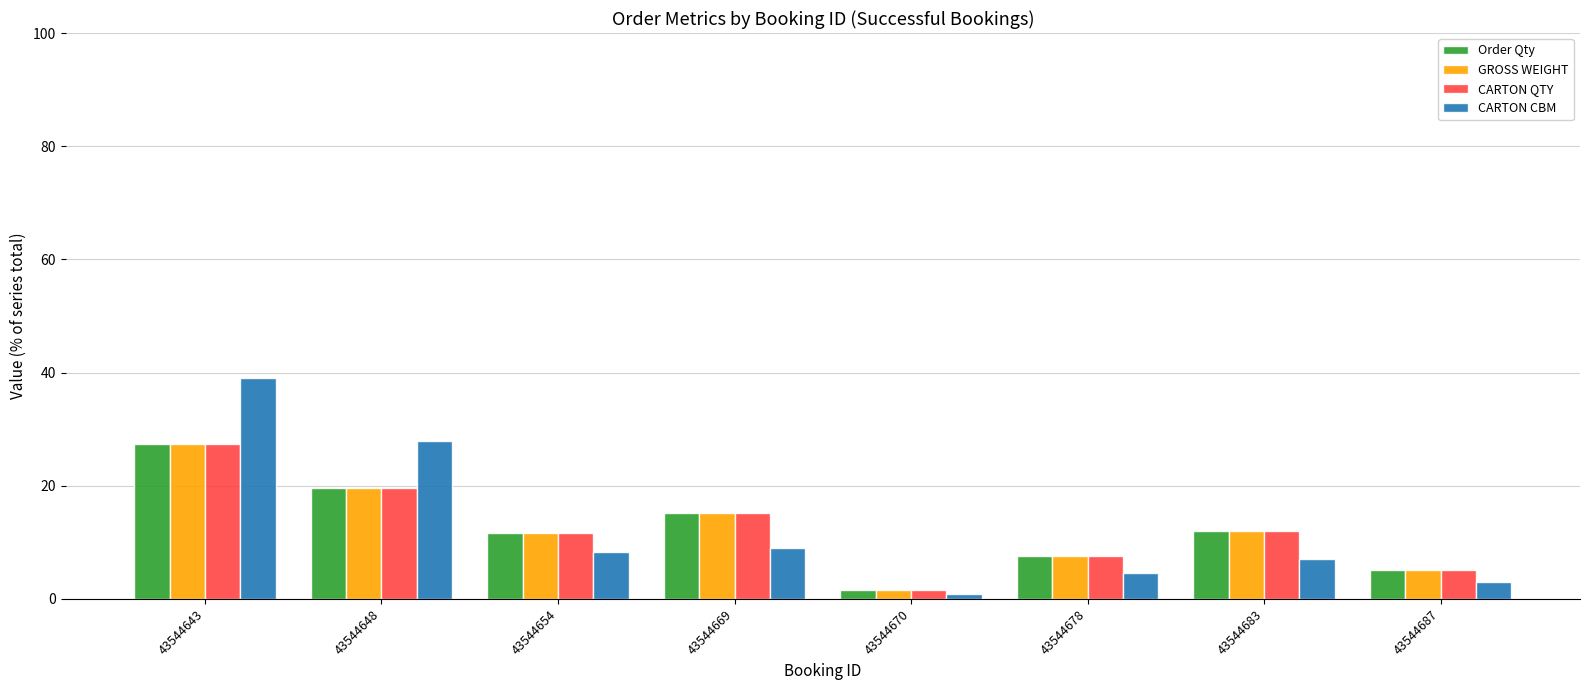

Where is CARTON CBM nearest to the value 20?

43544648